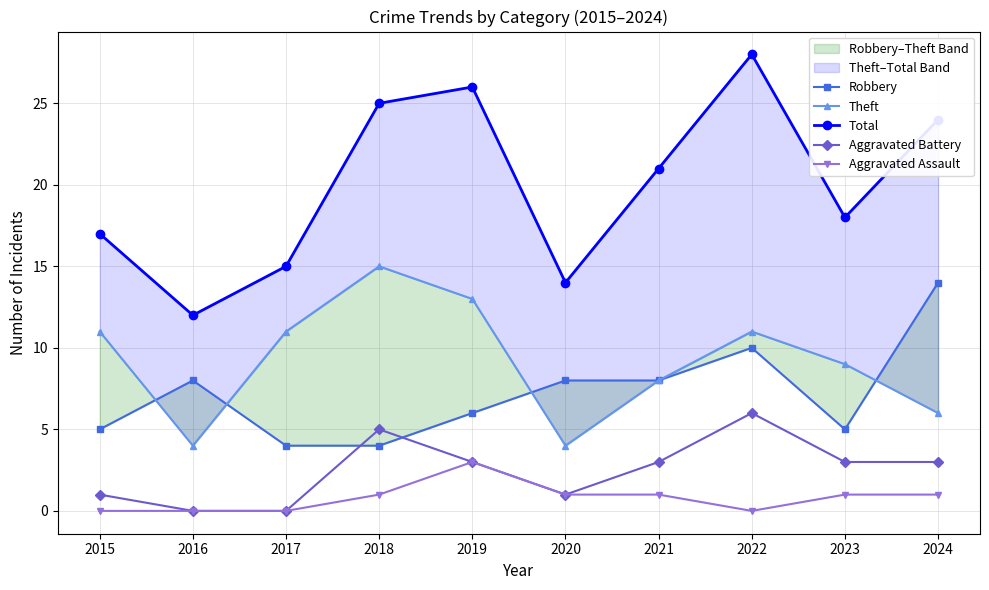

Count the Robbery values in the range 5 to 8.

6